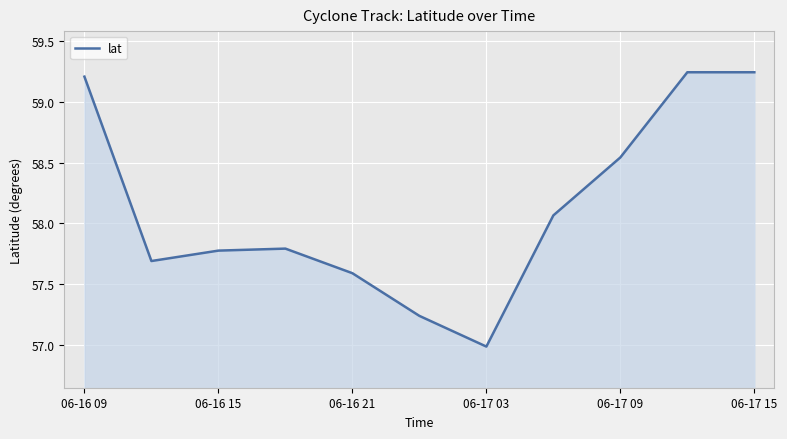

How many series are shown in this chart?

1